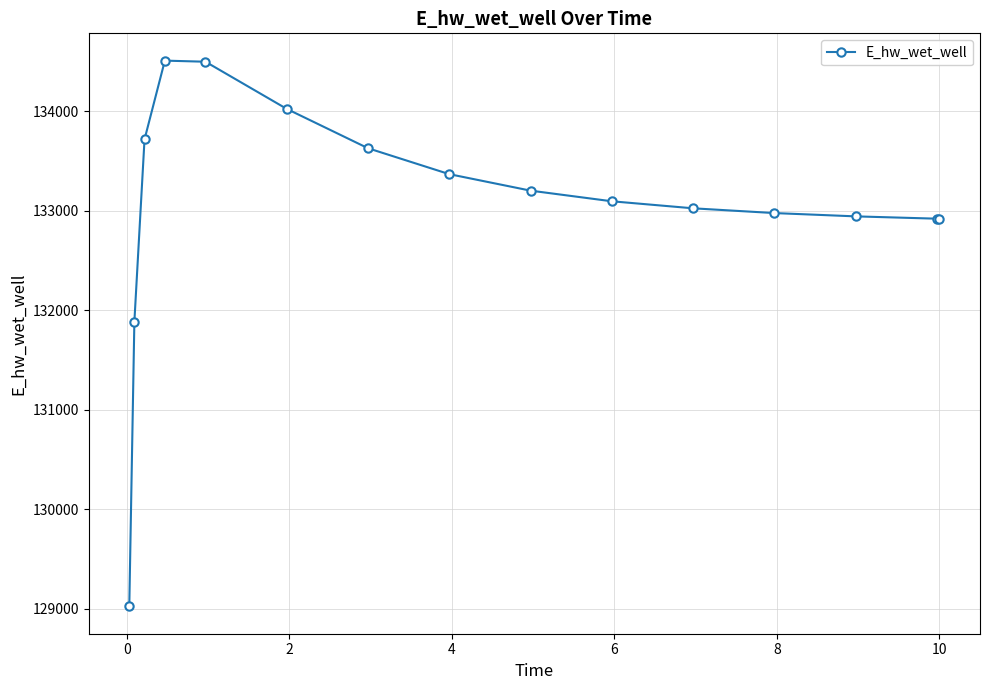

True or false: the data has more than 0 interior local peaks.

True